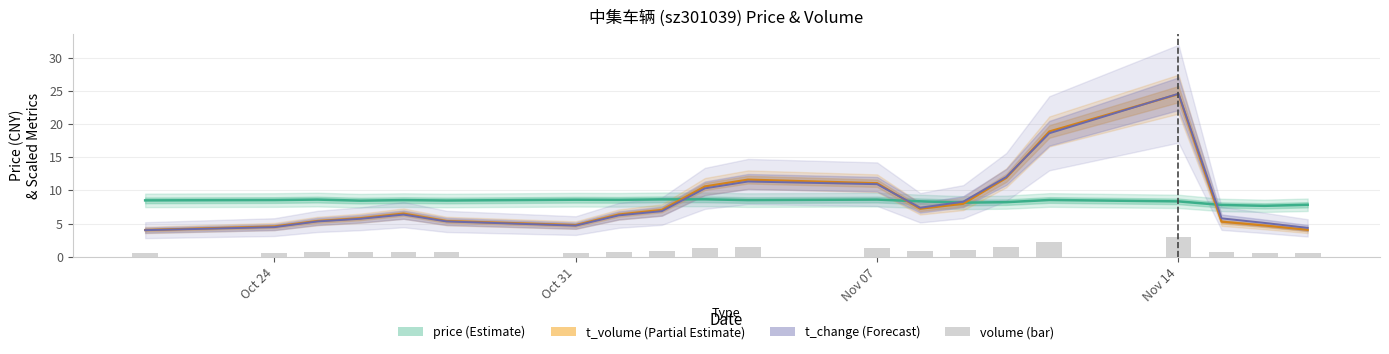

Which series has the largest range (max minus min)?

t_change